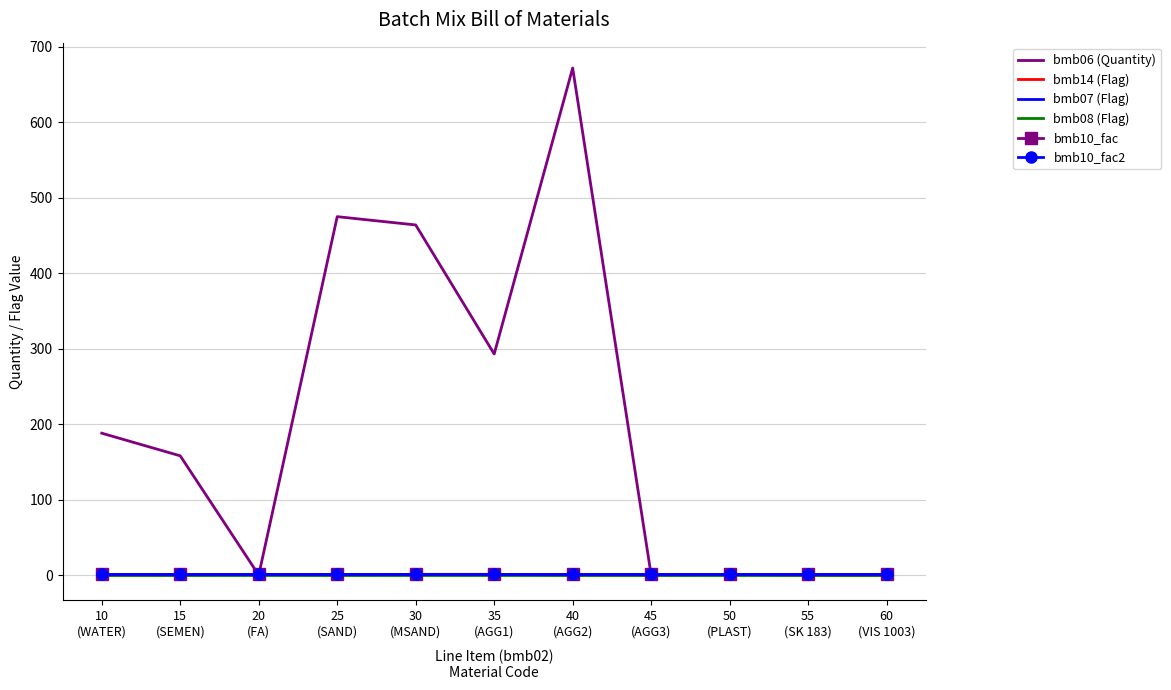

After their last crossing, which series has the higher values: bmb10_fac or bmb06 (Quantity)?

bmb10_fac